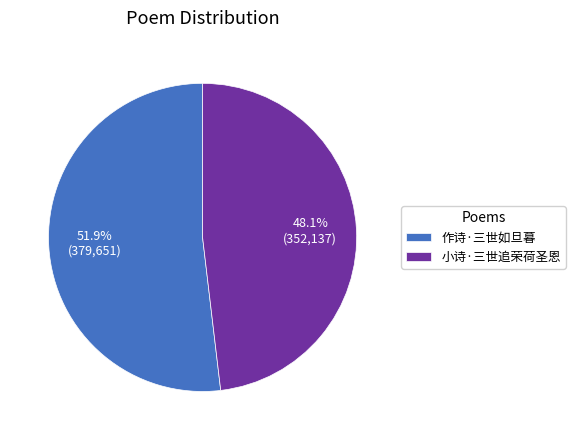

Does any single category account for the majority?

Yes